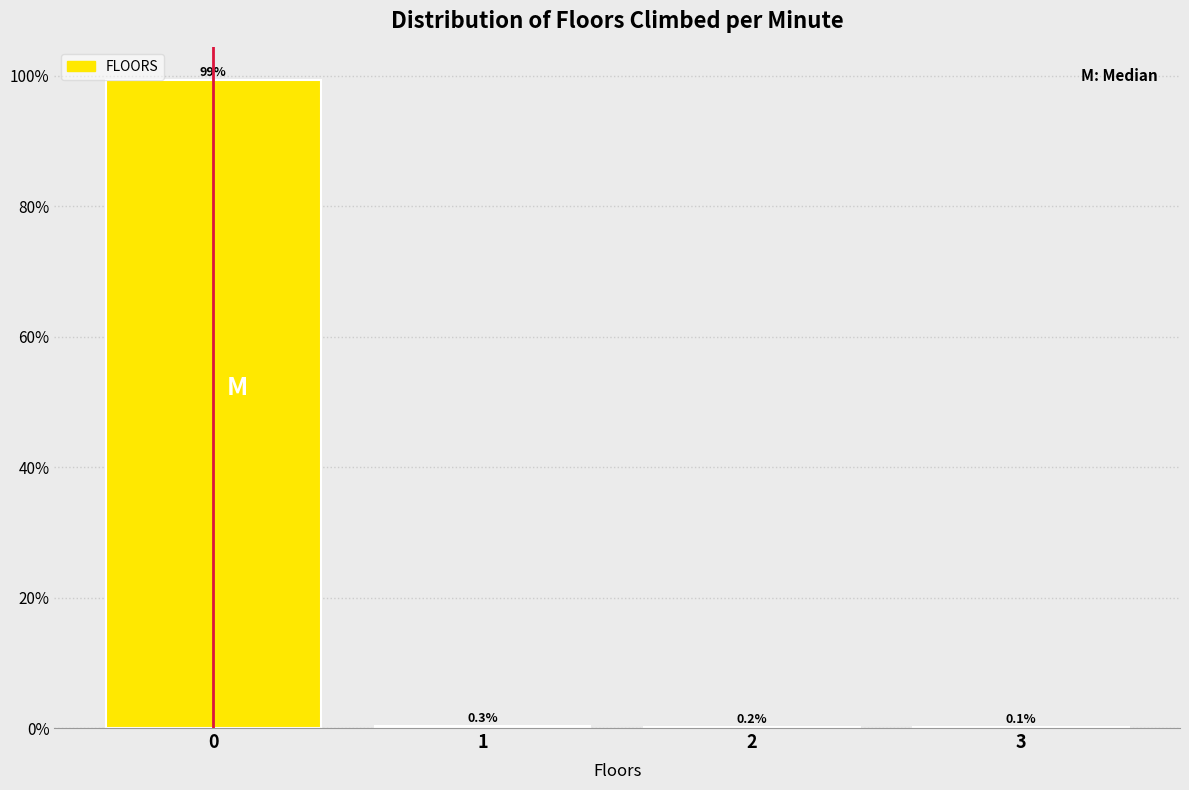

Reading right to left, transcribe all the data shown in this chart.

3=0.1	2=0.2	1=0.3	0=99.4